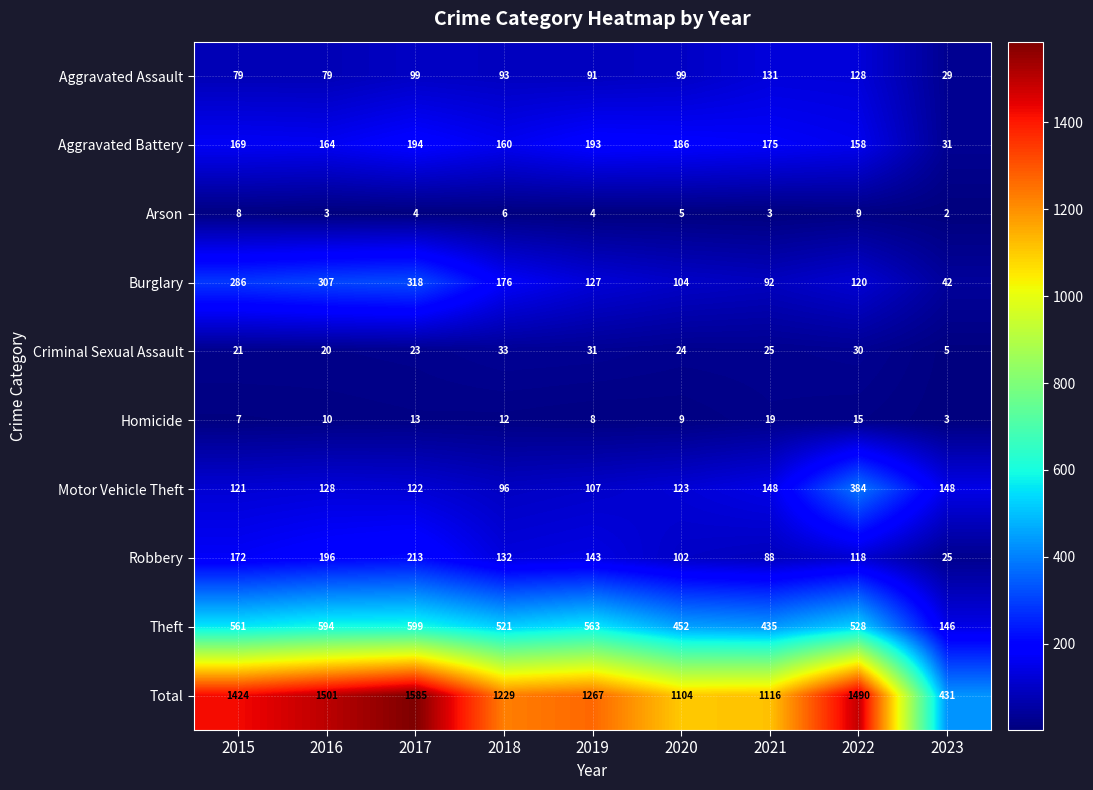

Which series has the largest range (max minus min)?

Total